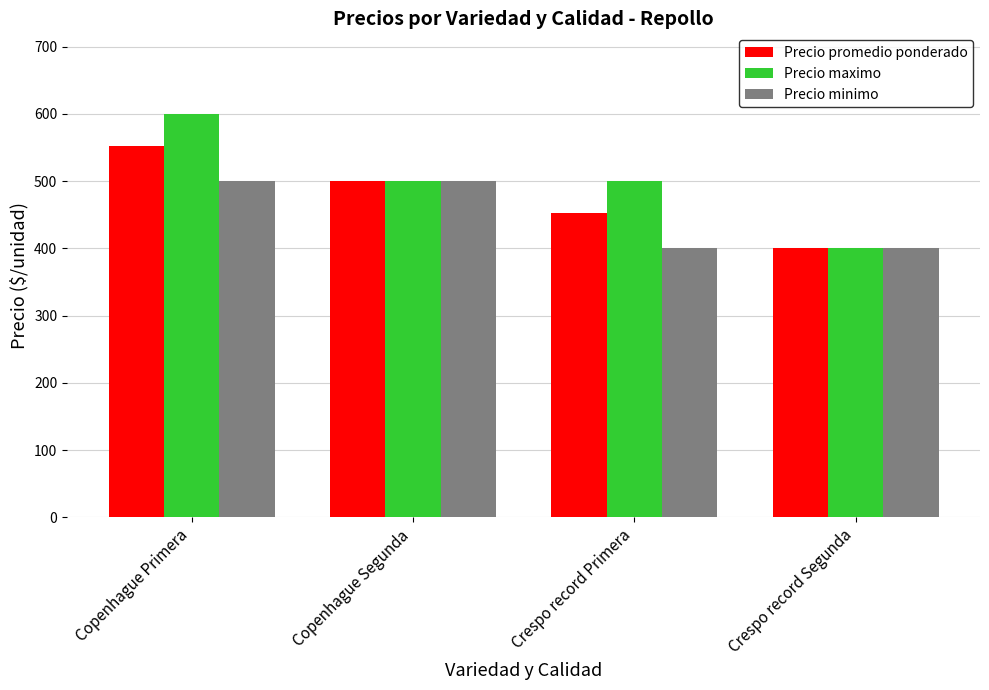

What value does the Precio minimo series have at Crespo record Segunda, to the nearest 50?

400